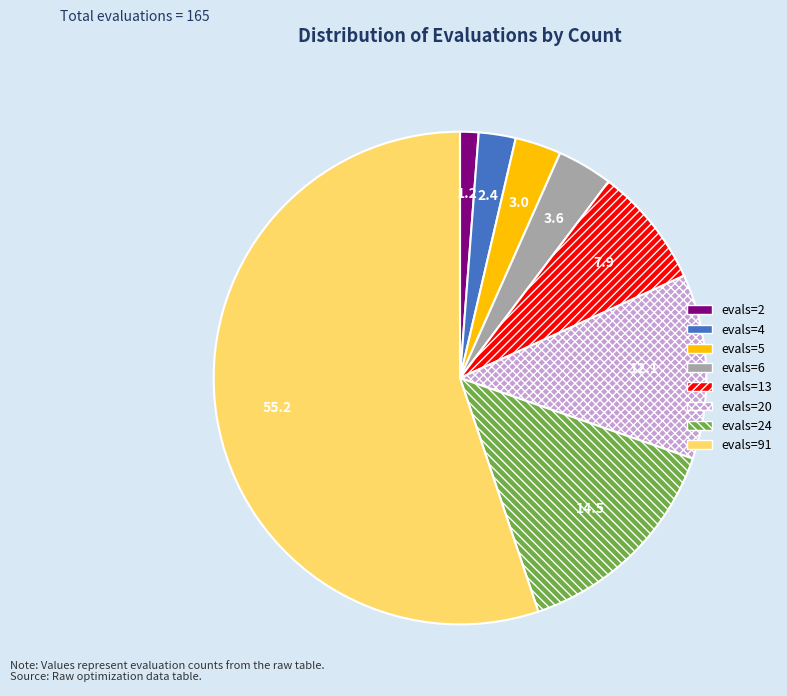

Does any single category account for the majority?

Yes